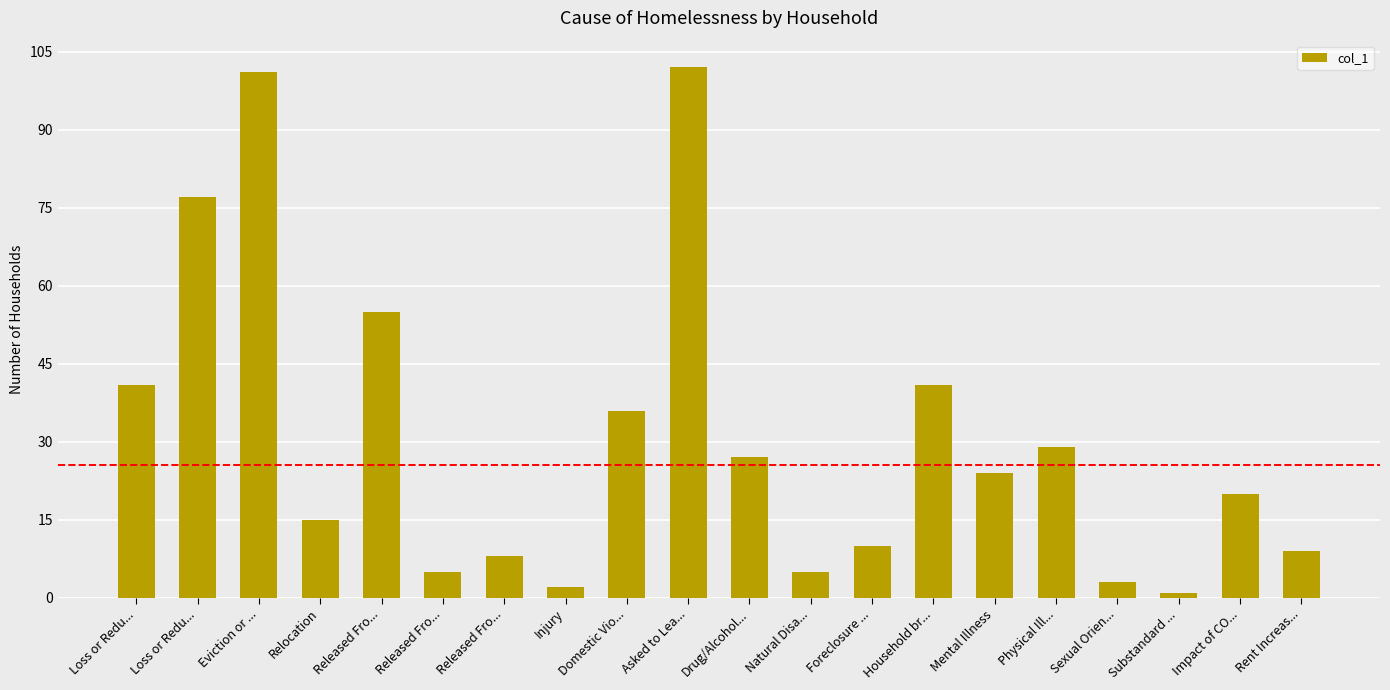

Are the bars horizontal?

No